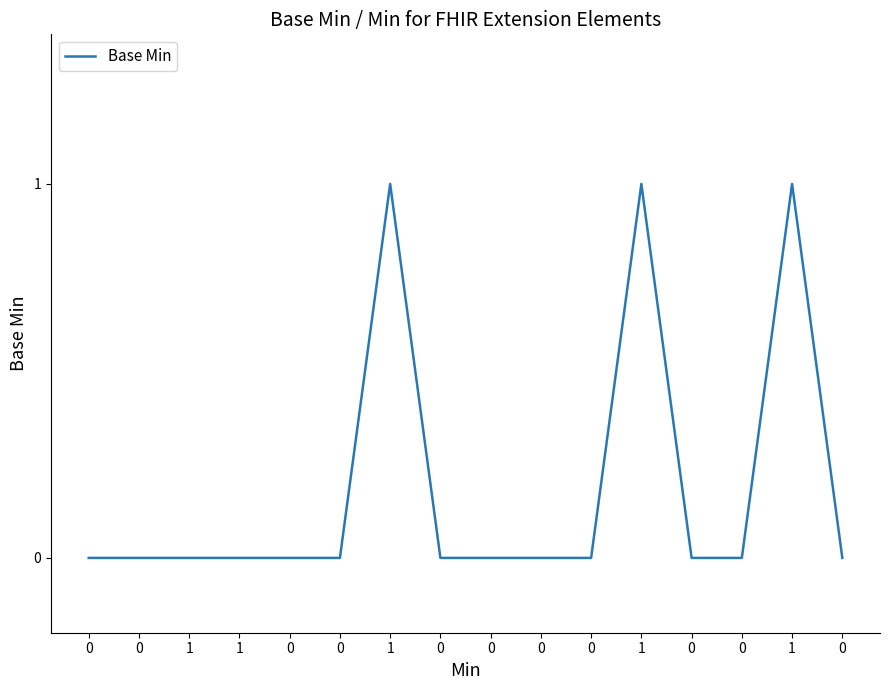

Reading left to right, extract all data points from this chart.

0	0	0	0	0	0	1	0	0	0	0	1	0	0	1	0